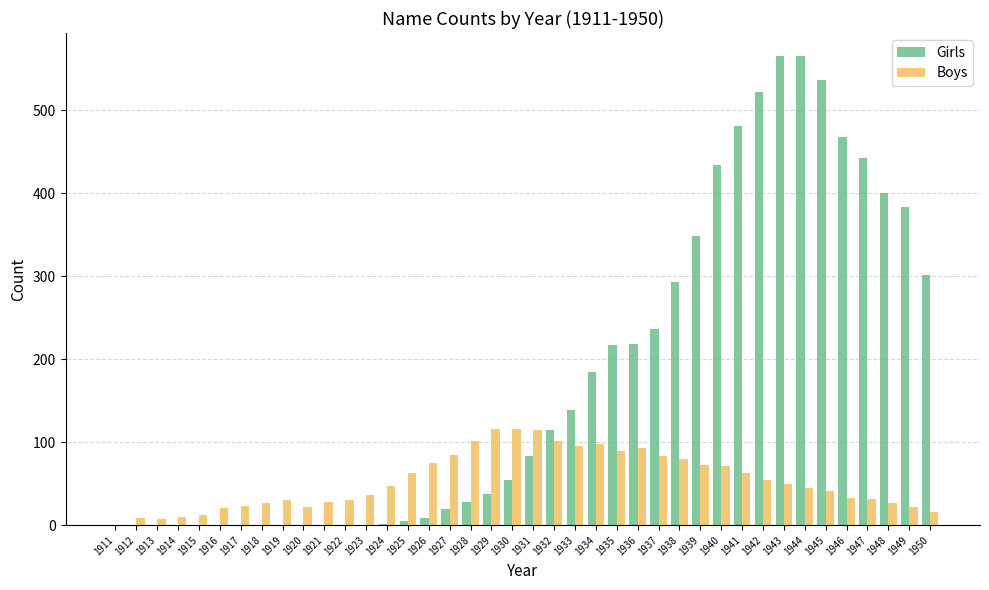

Between 1931 and 1943, which series saw the biggest shift?

Girls